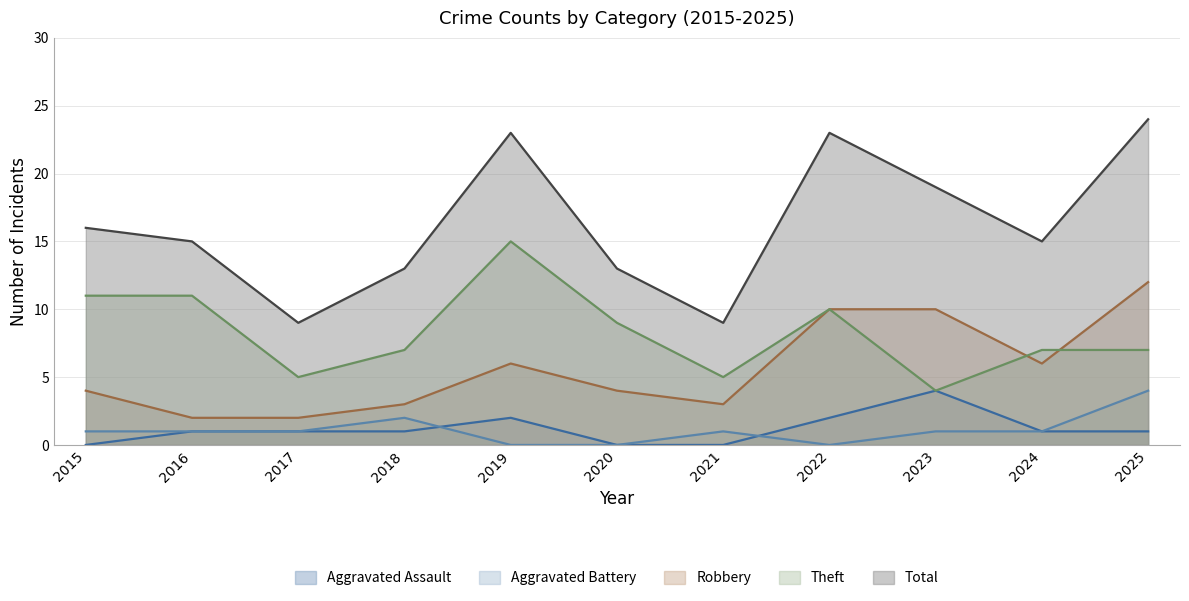

What is the lowest value of the Theft series?

4